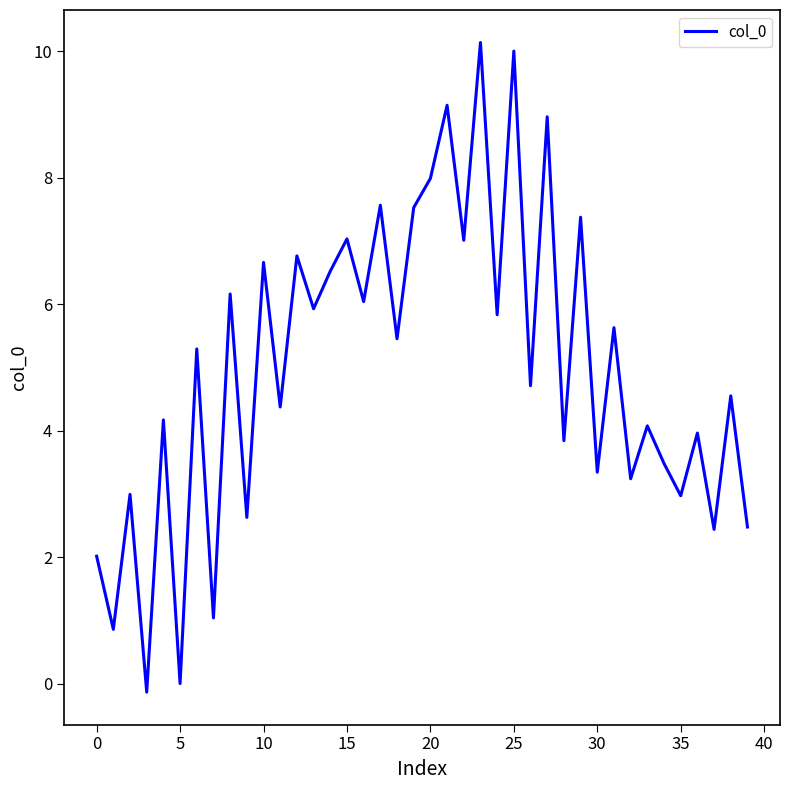

What is the difference between the maximum and minimum values?

10.3